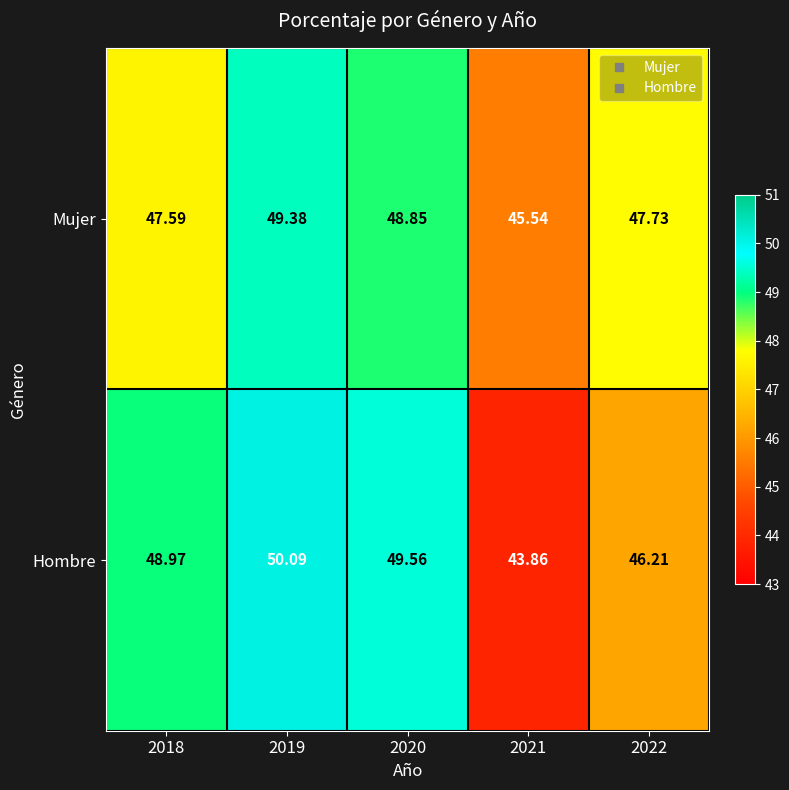

Between 2021 and 2022, which series saw the biggest shift?

Hombre